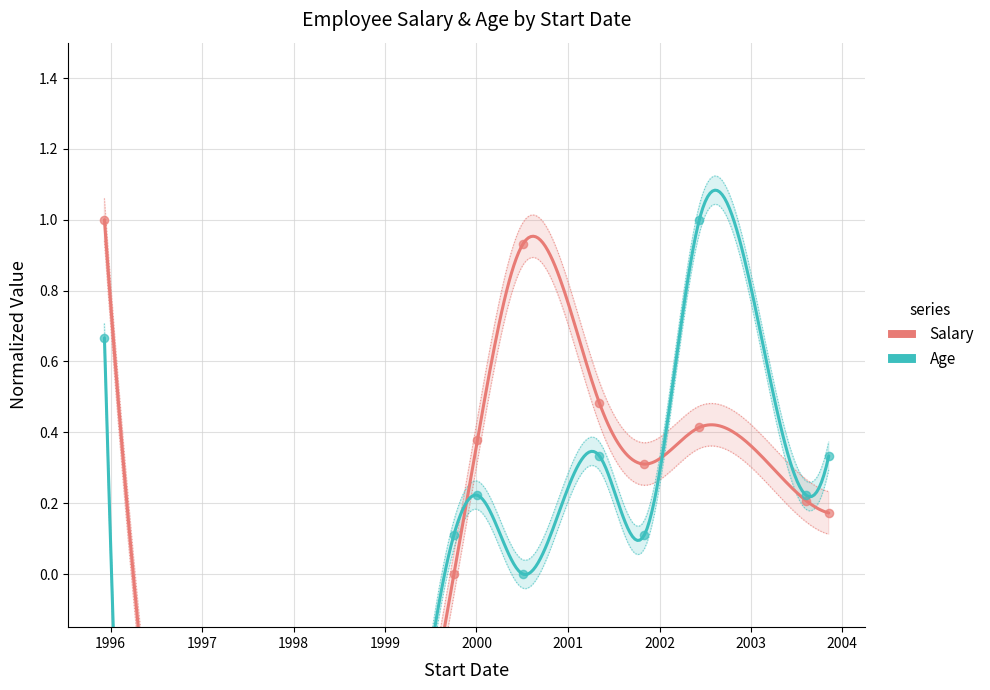

At how many categories does at least one series exceed 0?

9